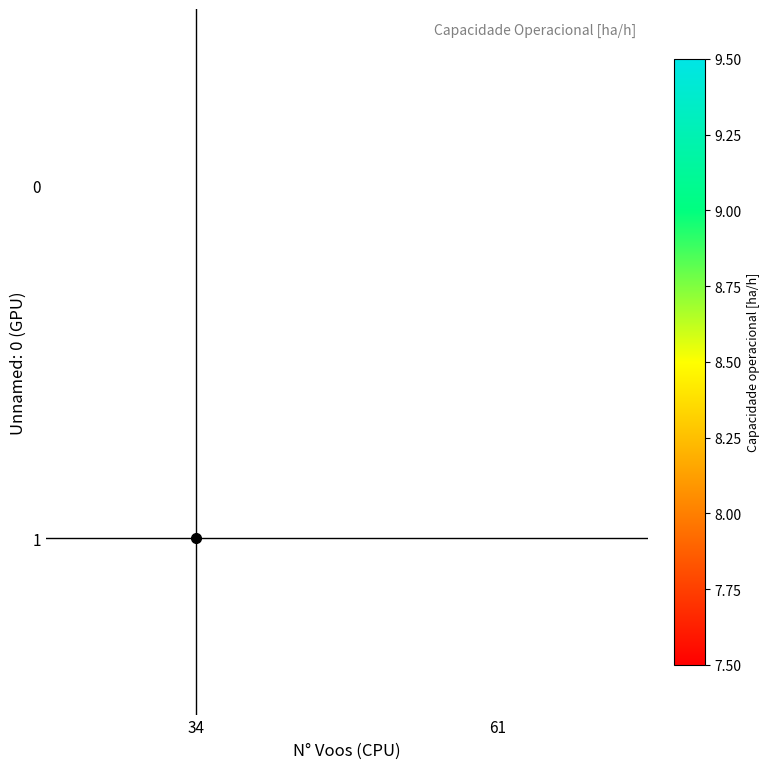

How many distinct data groups are displayed?

2